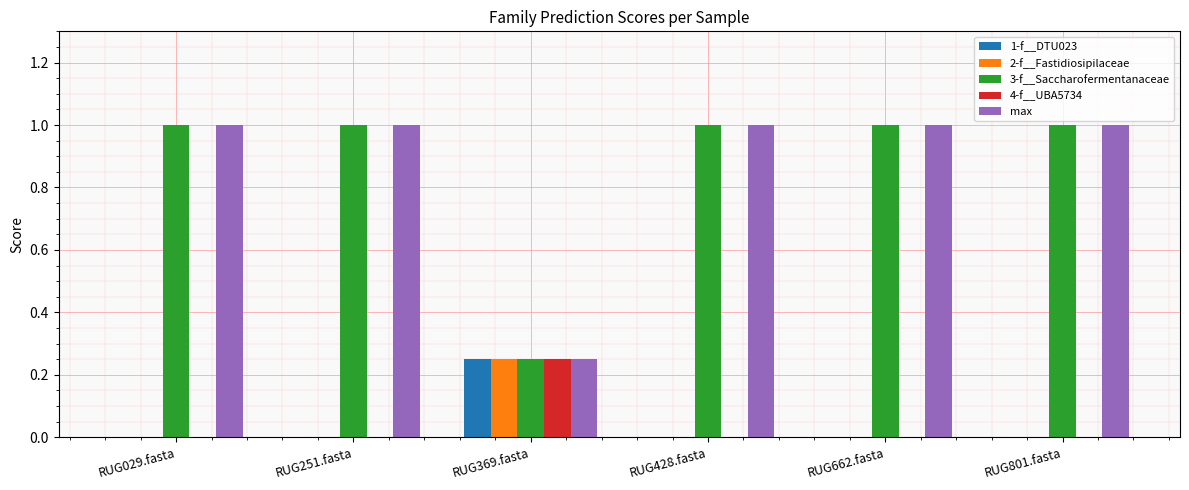

How many distinct data groups are displayed?

5